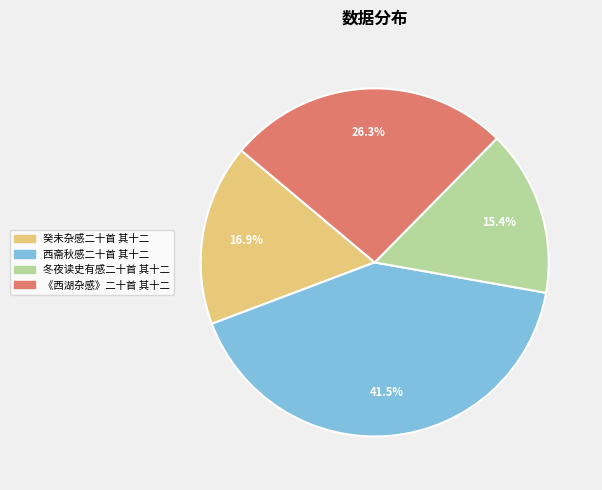

How many segments does this pie chart have?

4